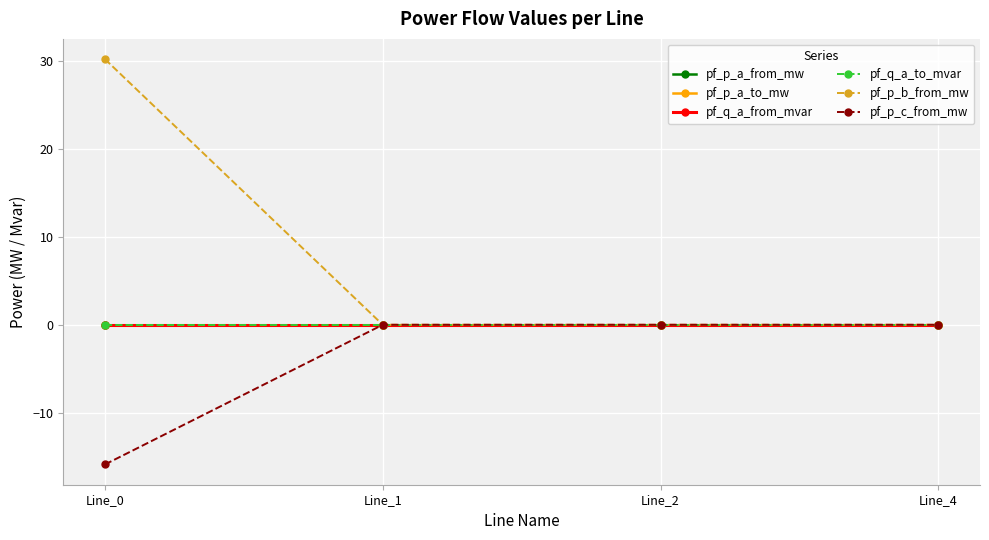

What is the average value of the pf_p_b_from_mw series?

7.5